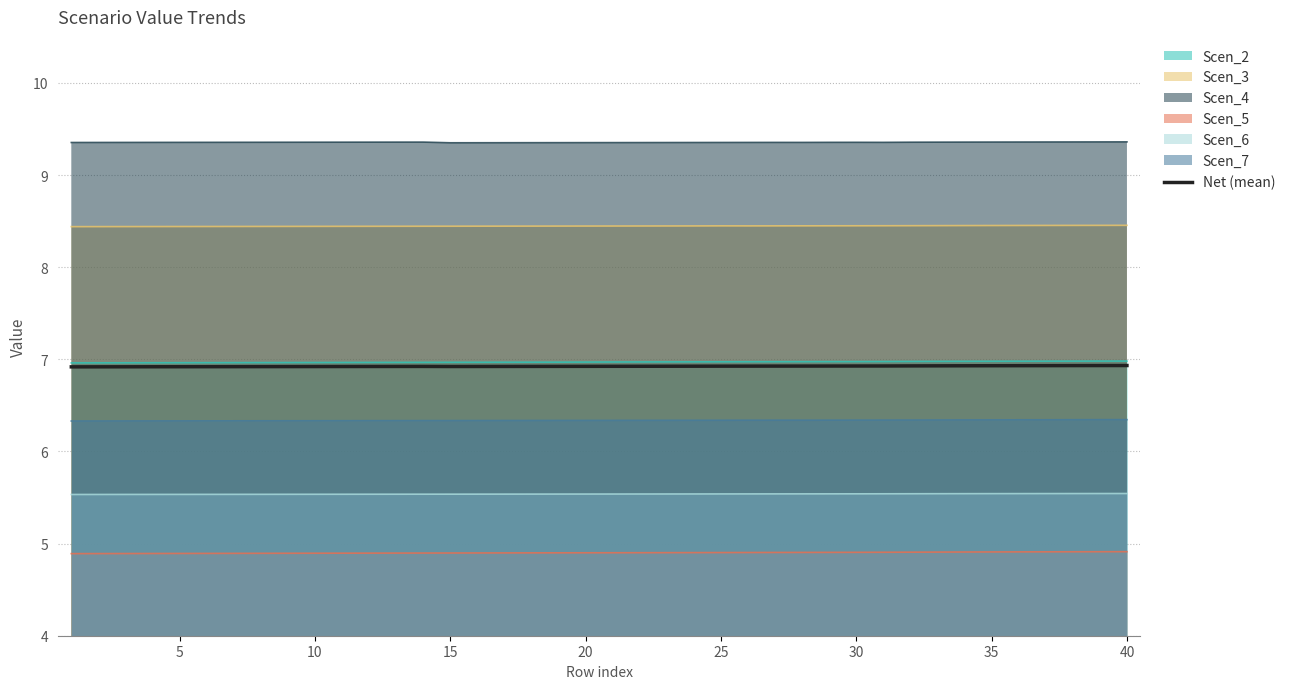

Does the chart have visible grid lines?

Yes